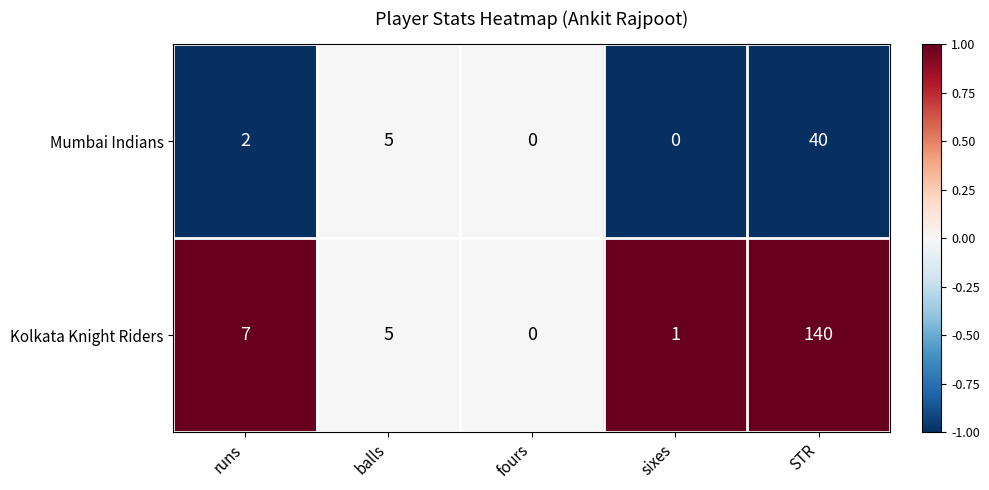

What value does the Kolkata Knight Riders series have at STR, to the nearest 50?

150